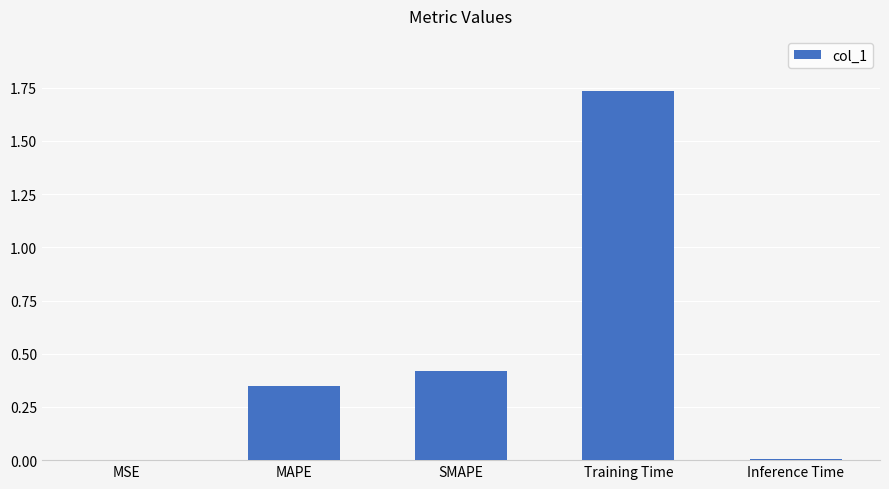

Which label corresponds to the largest value in the chart?

Training Time